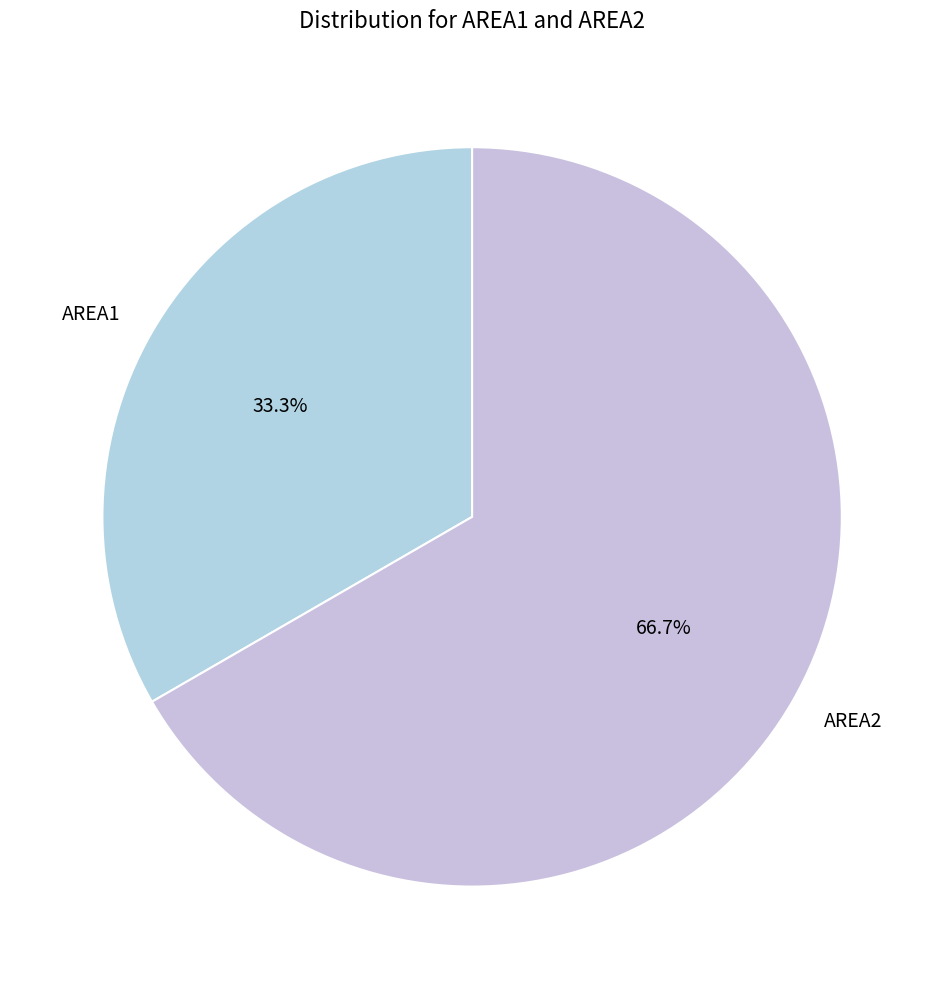

To the nearest percent, what is the average slice percentage?

50%